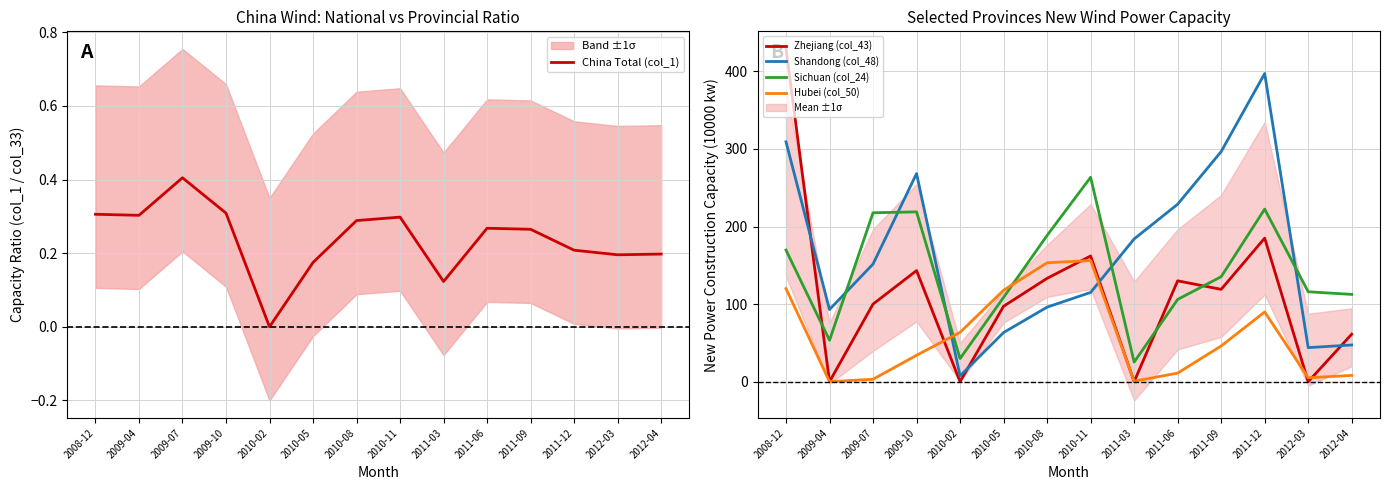

What is the greatest value displayed?

428.9